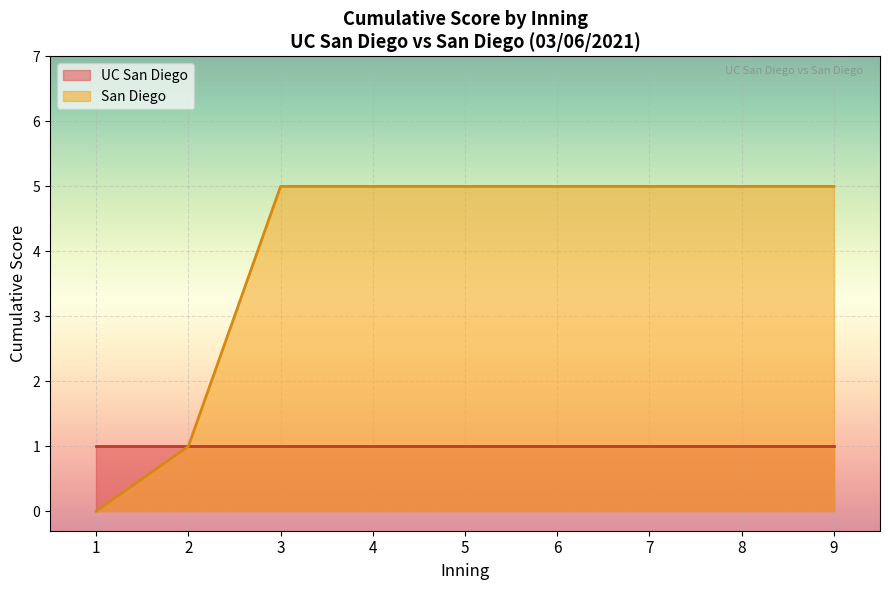

What is the value of the UC San Diego point at the 8th from the left?

1